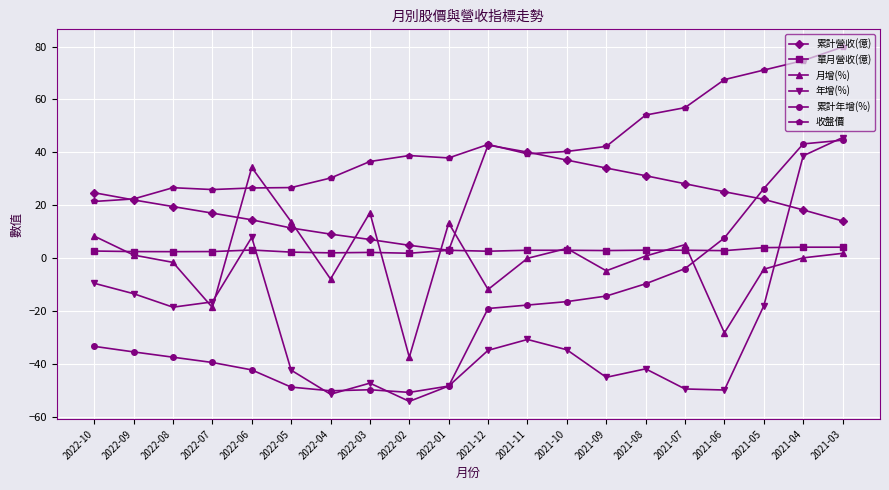

Which series has the largest total across all categories?

收盤價